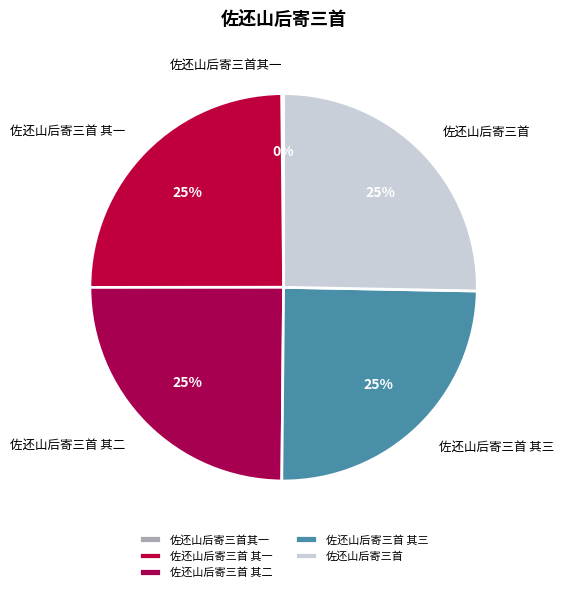

Does any single category account for the majority?

No